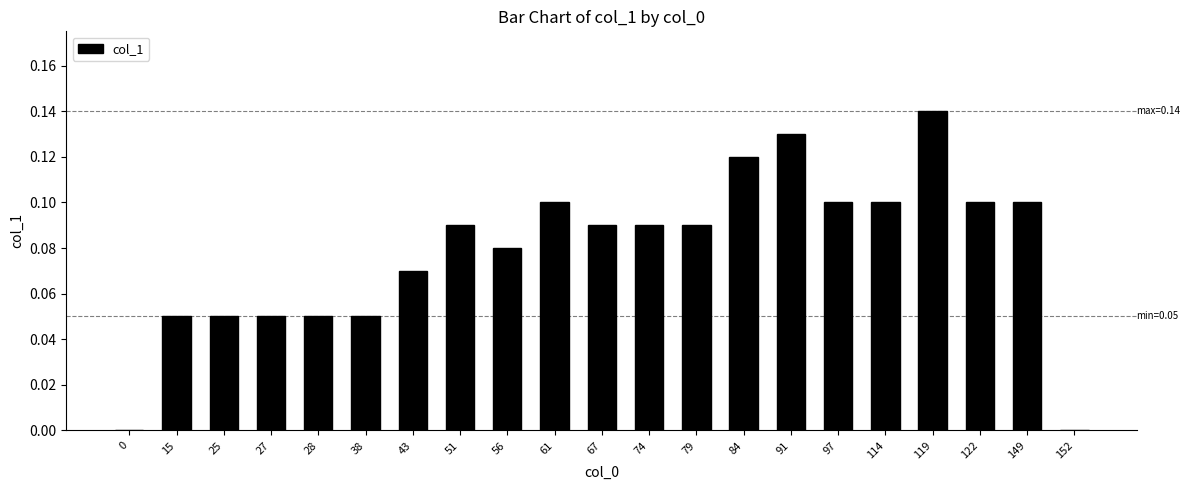

How many categories are shown in the chart?

21